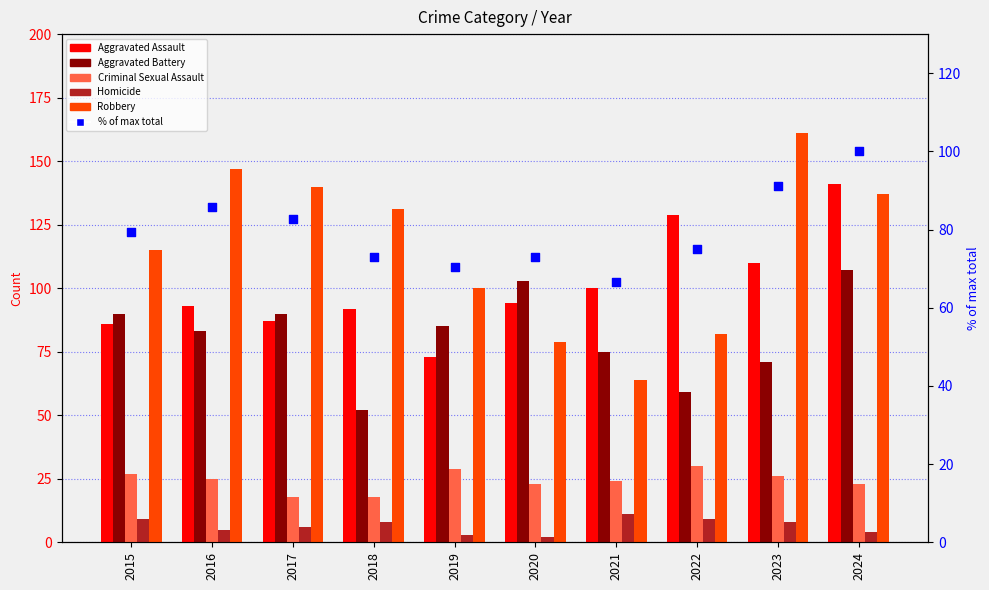

Which series has the widest spread of Y values?

Robbery